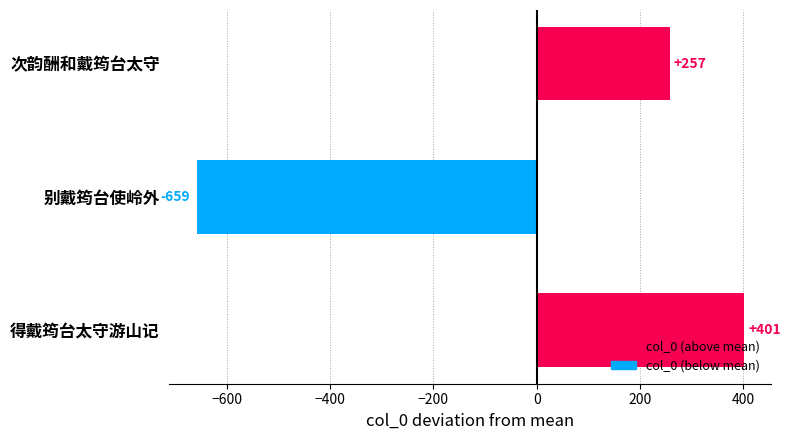

At which label is the value closest to -128?

次韵酬和戴筠台太守